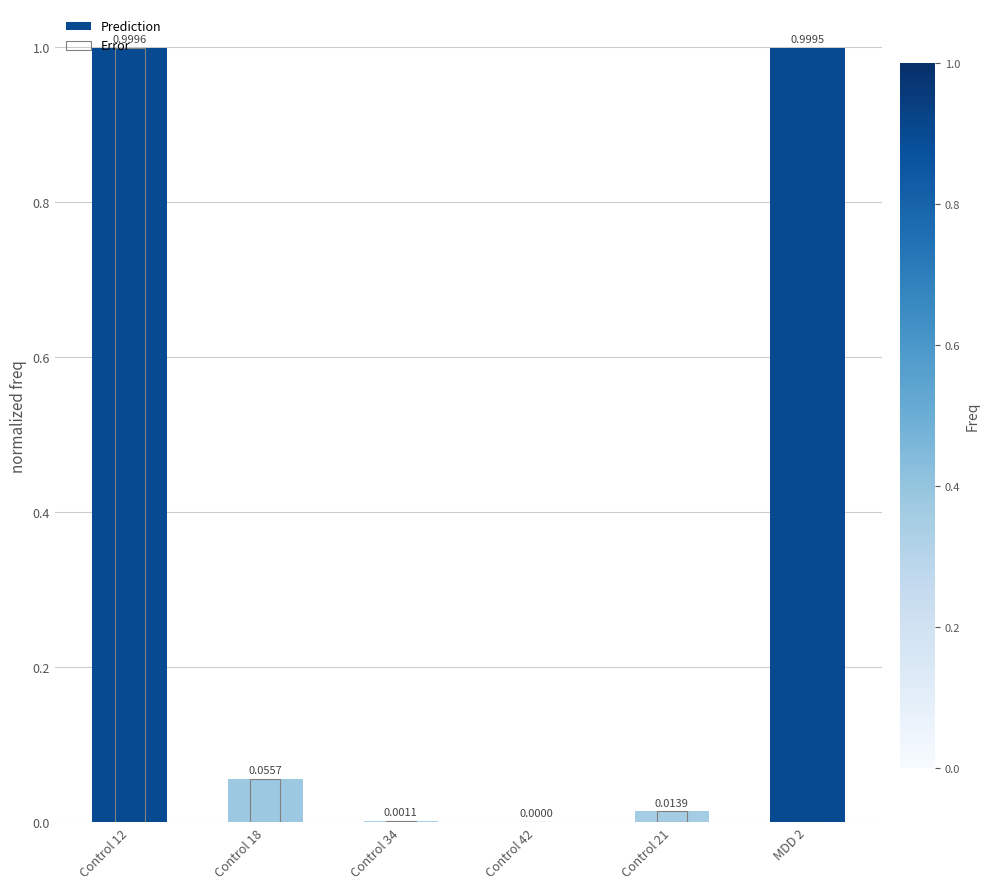

List the series in order of their peak value, highest first.

Prediction, Error